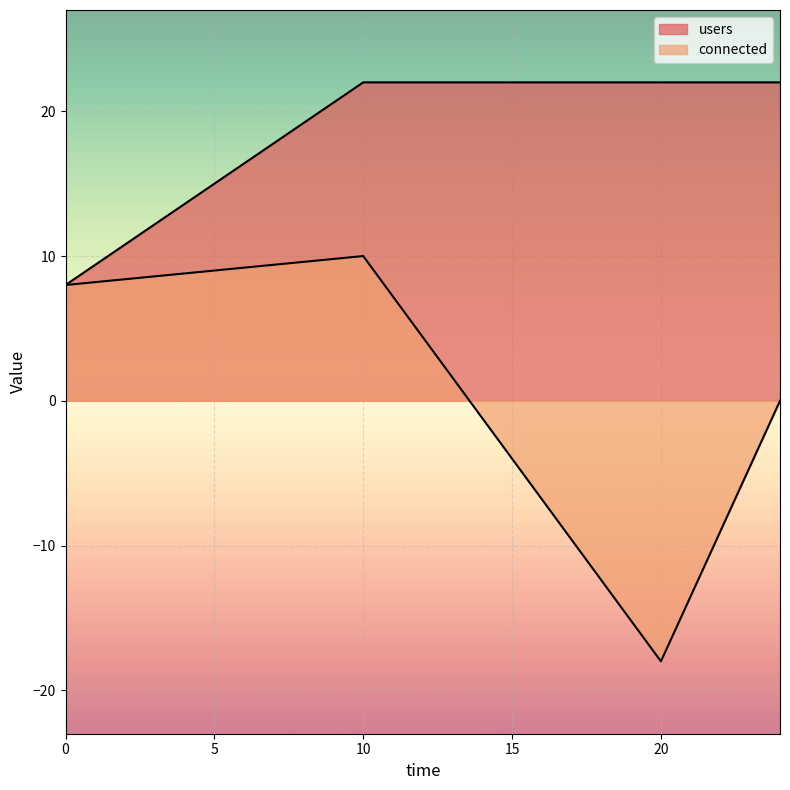

What is the difference between the maximum and minimum values in the connected series?

28